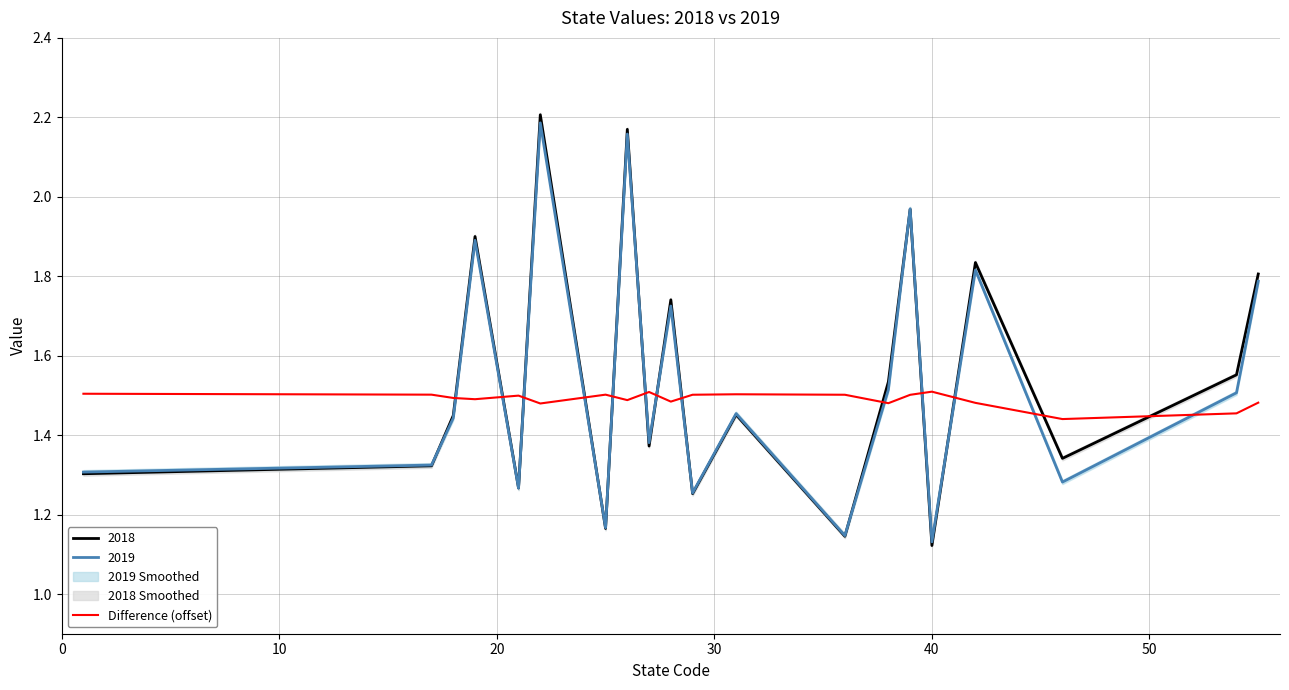

True or false: Difference (offset) and 2019 cross at least once.

True